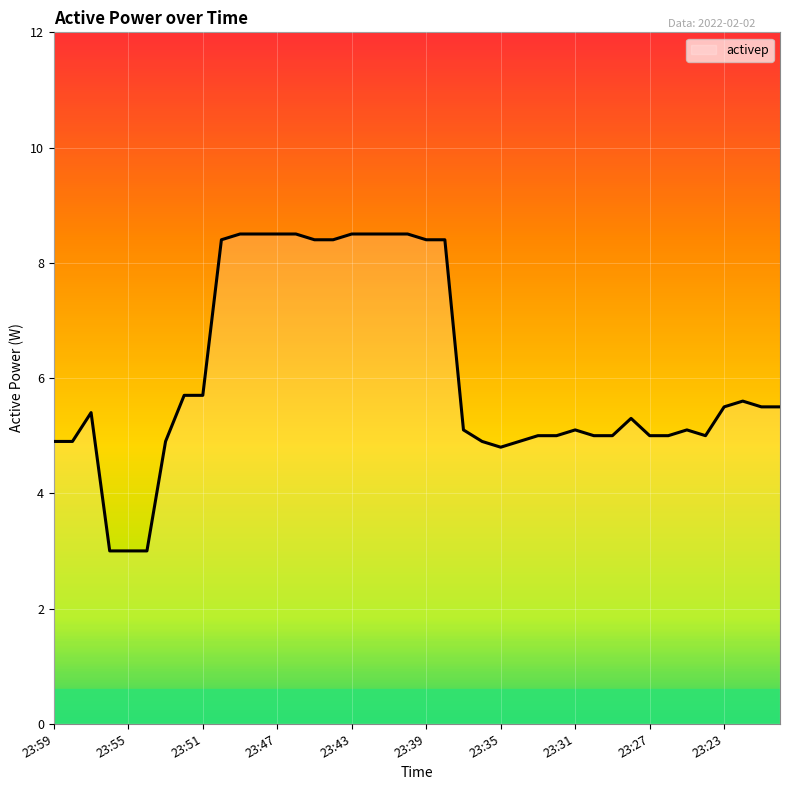

What is the greatest value displayed?

8.5